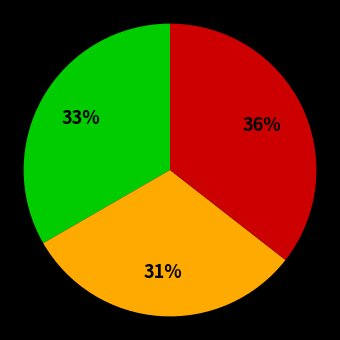

To the nearest percent, what is the average slice percentage?

33%